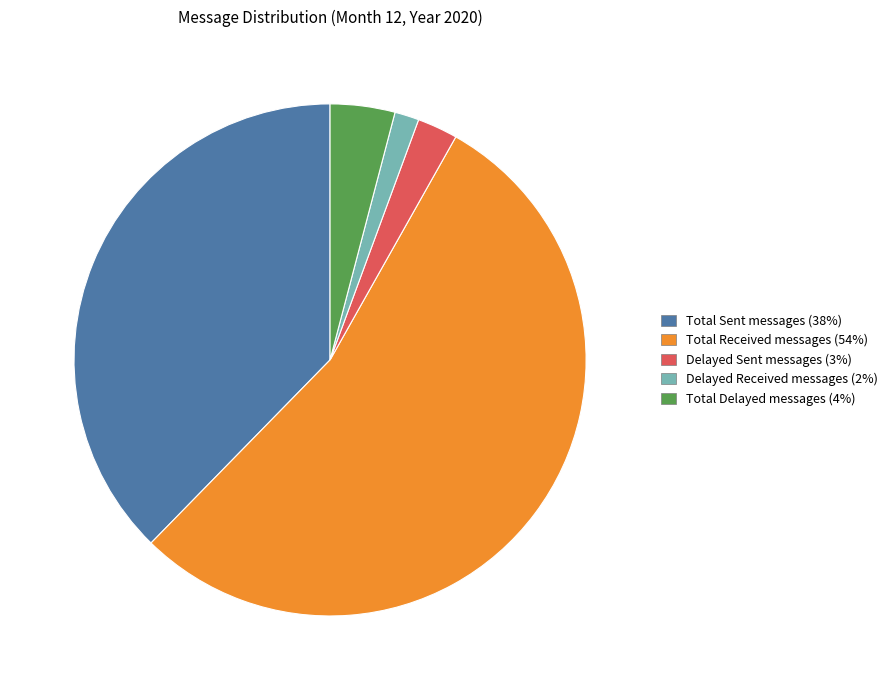

Which category accounts for the majority?

Total Received messages